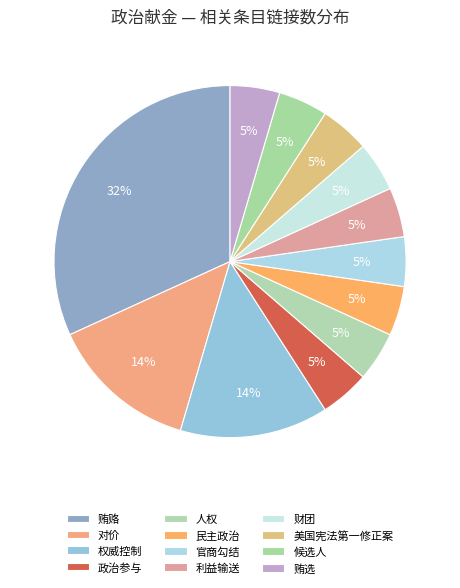

Is there any slice that represents more than half of the pie?

No